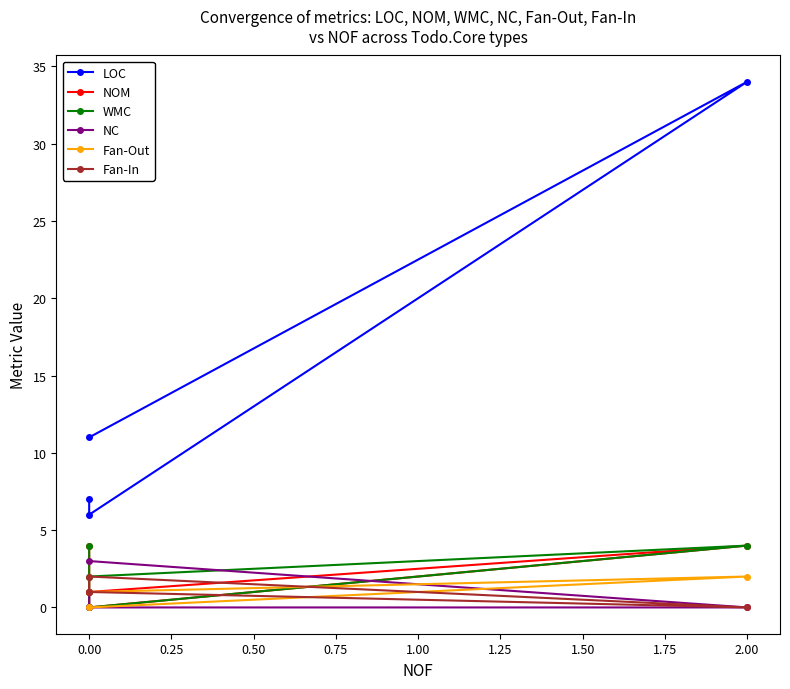

Which series has the widest spread of values?

LOC